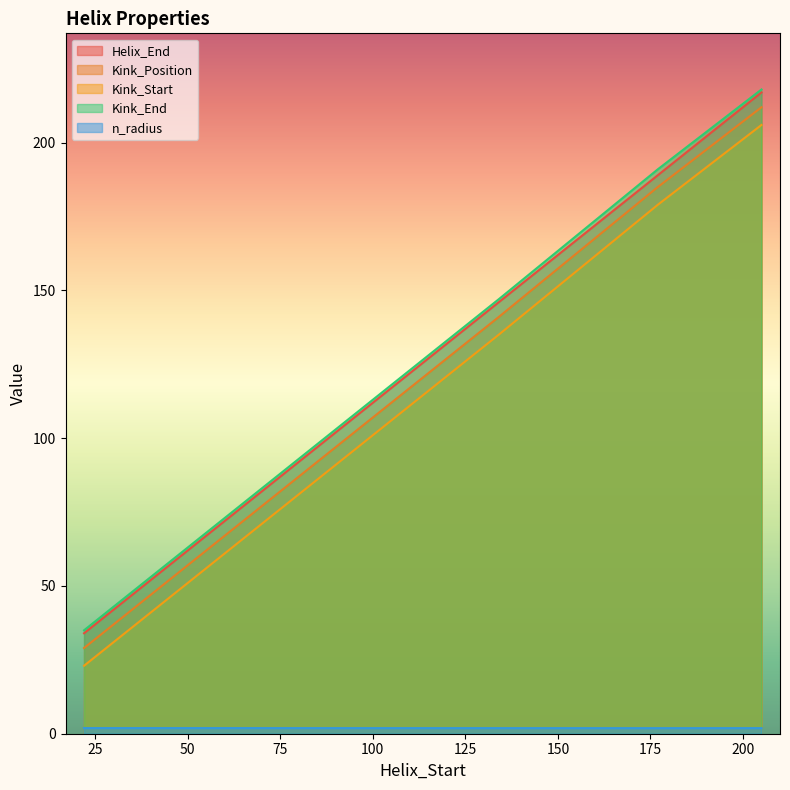

True or false: Kink_Position has a value of 141.0 at 134.

True